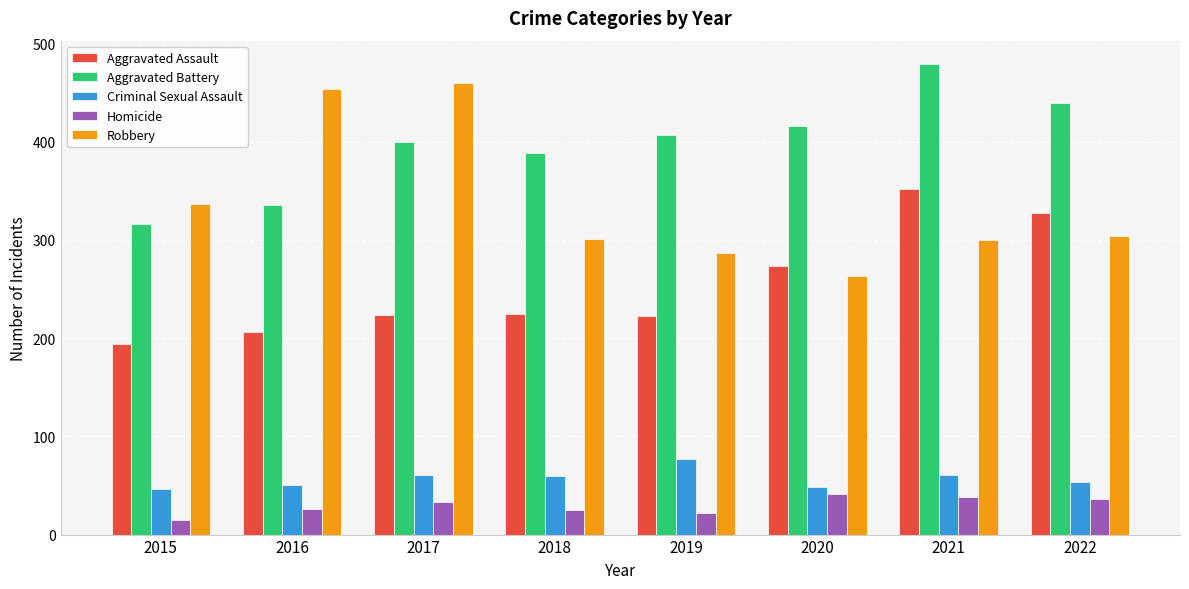

What is the maximum value for Aggravated Battery?

479